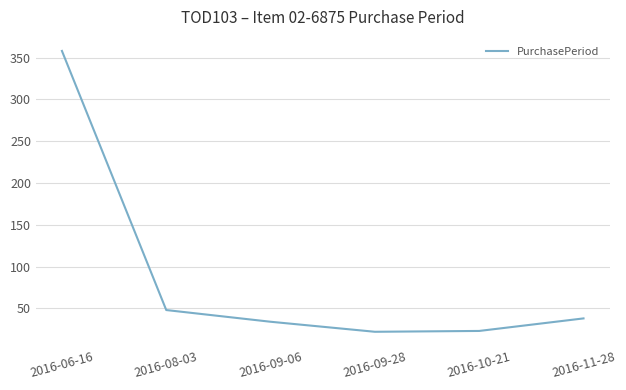

How many interior local valleys (lower than both neighbors) does the data have?

1